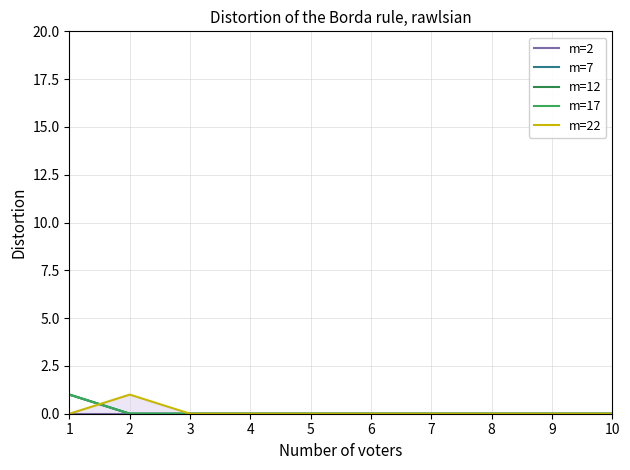

Which has a higher value, 2 or 1?

2